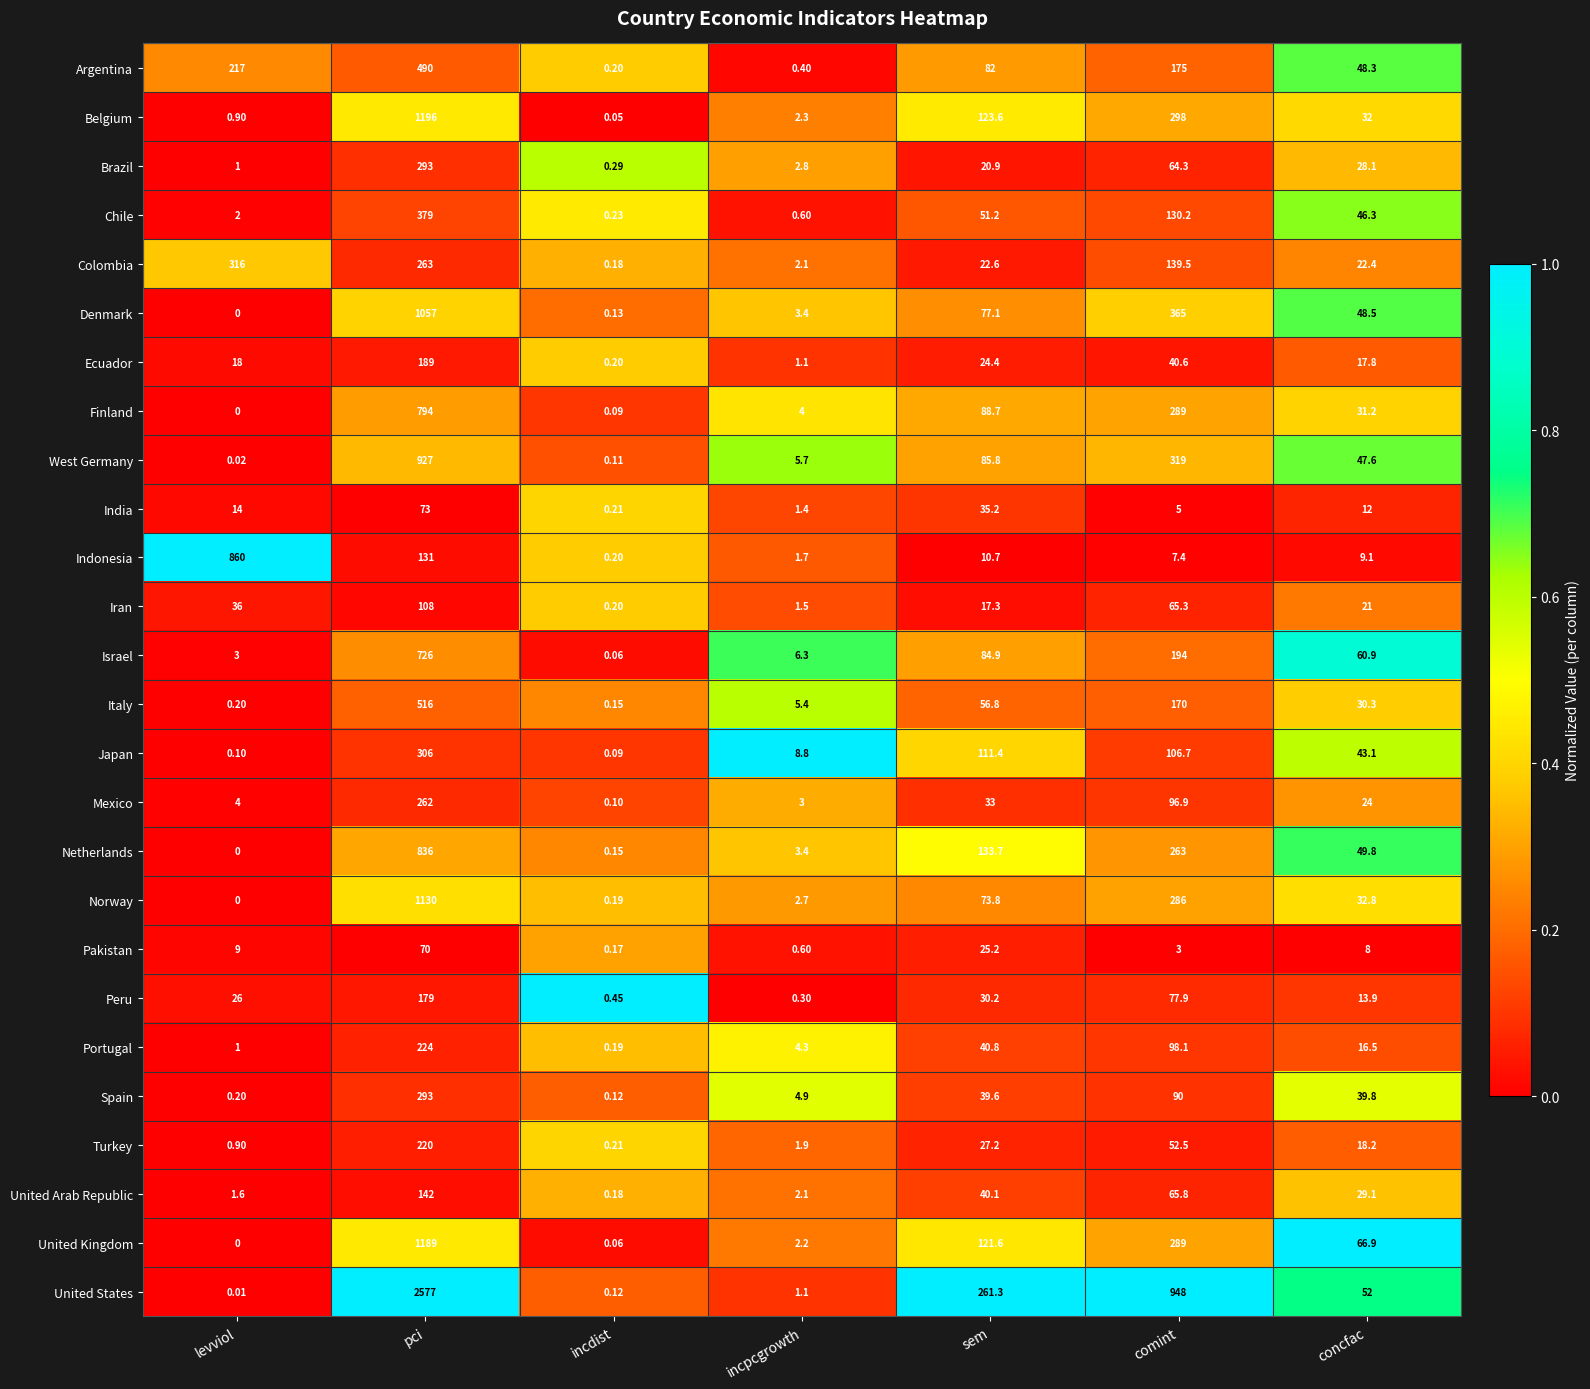

Which series changed the most between incpcgrowth and concfac?

United Kingdom